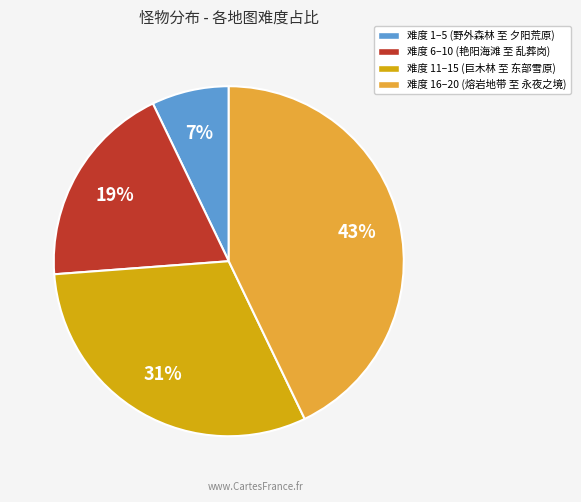

Is there any slice that represents more than half of the pie?

No